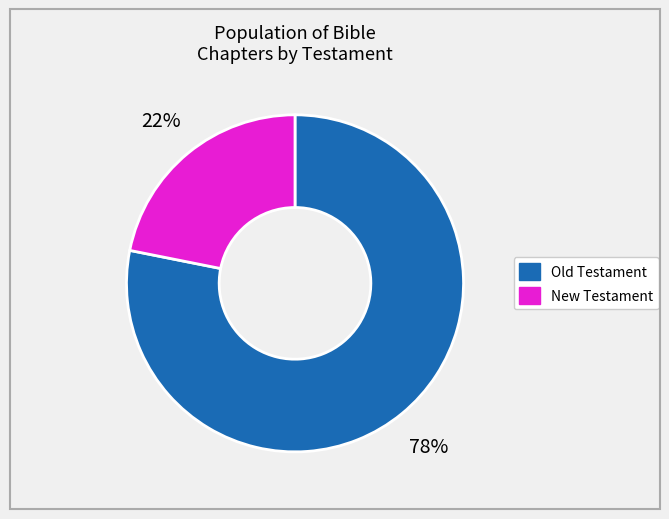

Which category has the biggest portion of the pie?

Old Testament